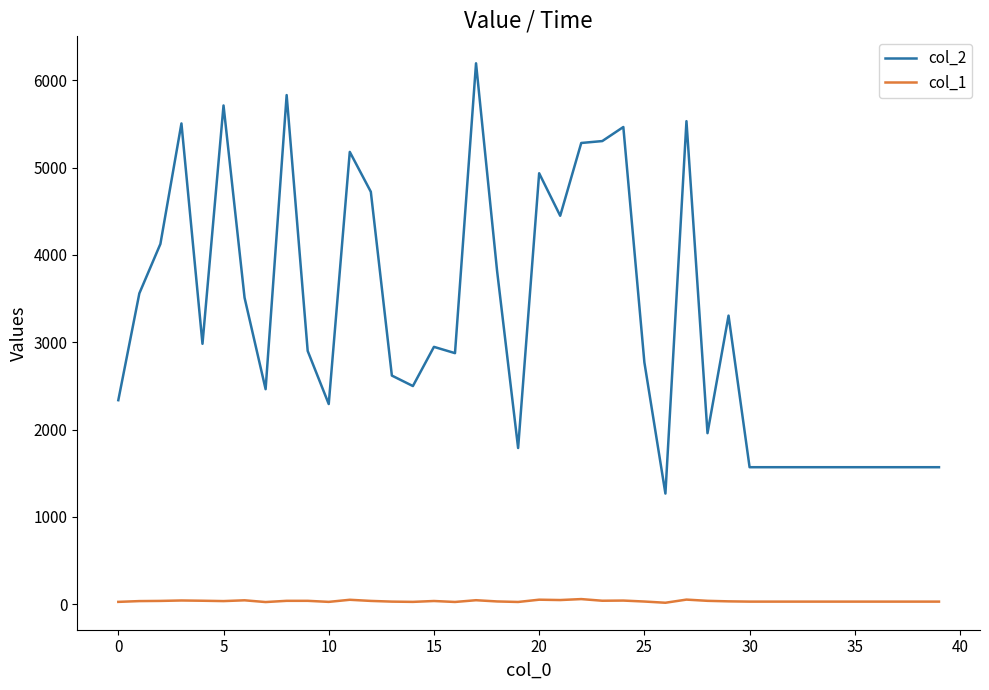

What is the greatest value displayed?

6196